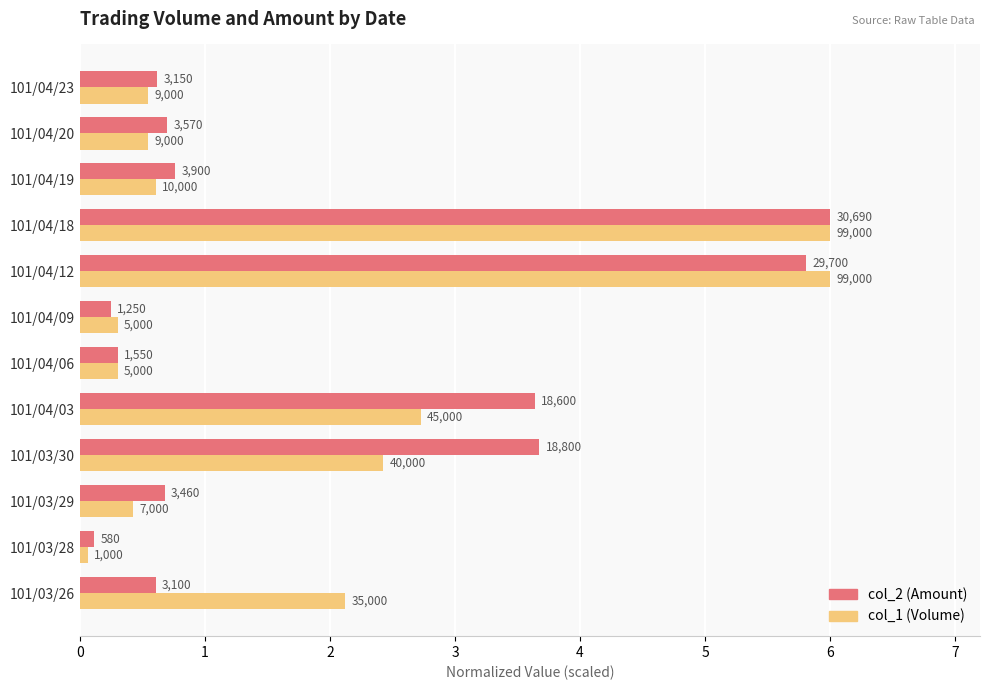

What is the difference between the maximum and minimum values in the col_2 (Amount) series?

5.9